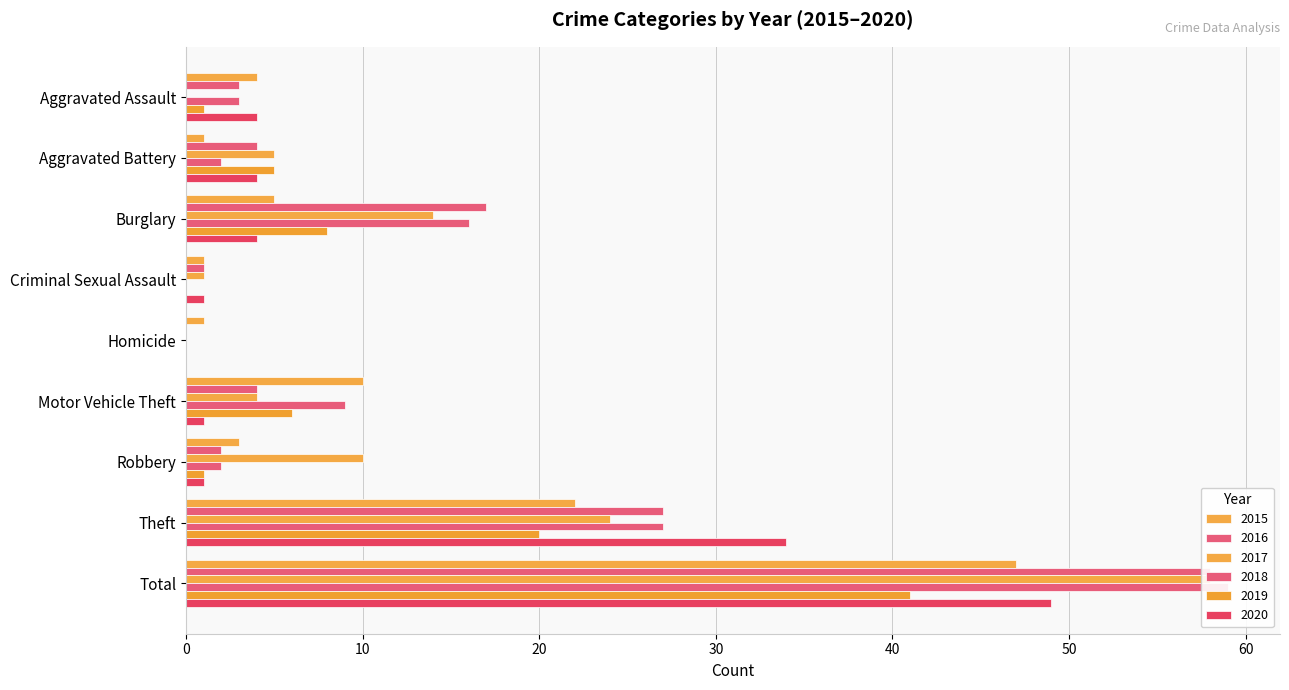

Reading left to right, transcribe all the data shown in this chart.

2015: 4	1	5	1	1	10	3	22	47
2016: 3	4	17	1	0	4	2	27	58
2017: 0	5	14	1	0	4	10	24	58
2018: 3	2	16	0	0	9	2	27	59
2019: 1	5	8	0	0	6	1	20	41
2020: 4	4	4	1	0	1	1	34	49